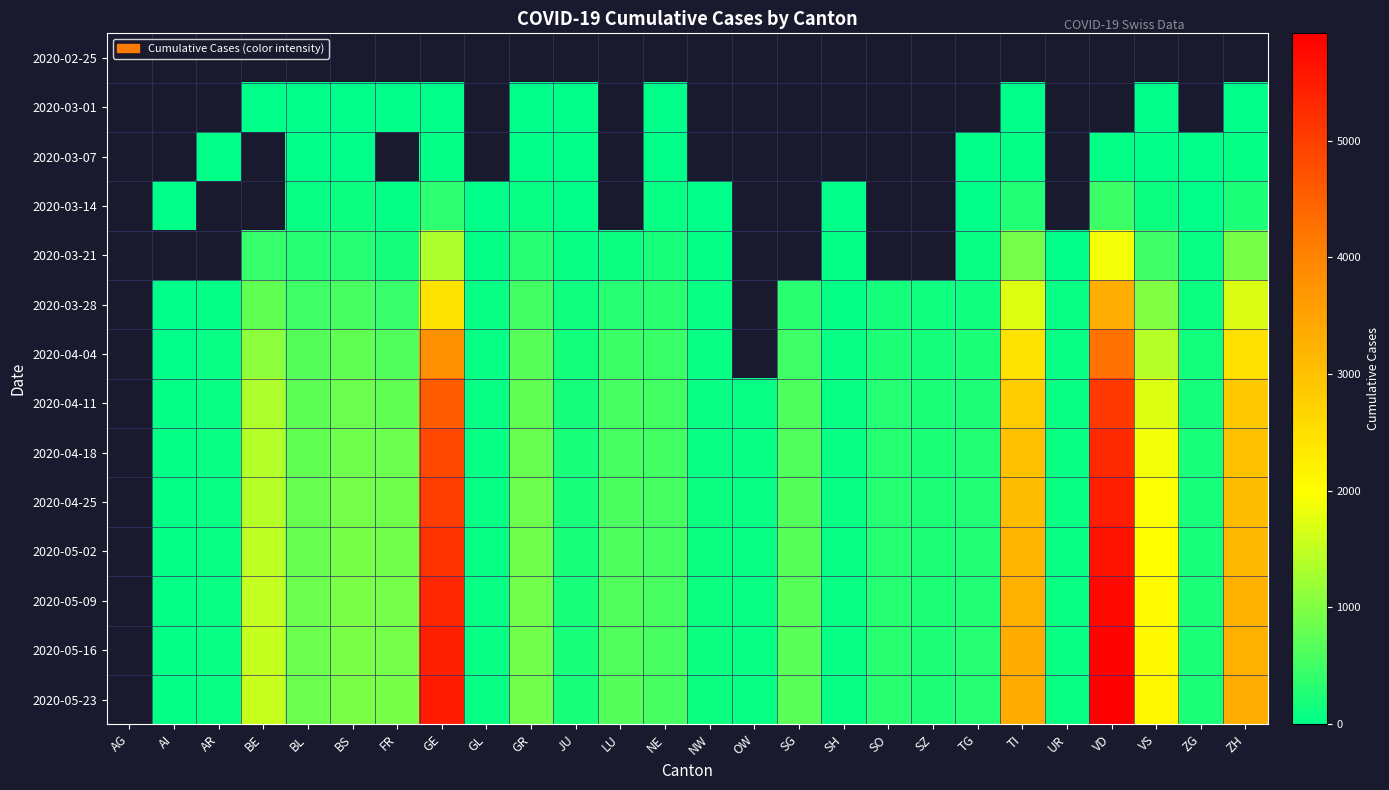

True or false: 2020-04-18 has a value of 99.9 at UR.

False